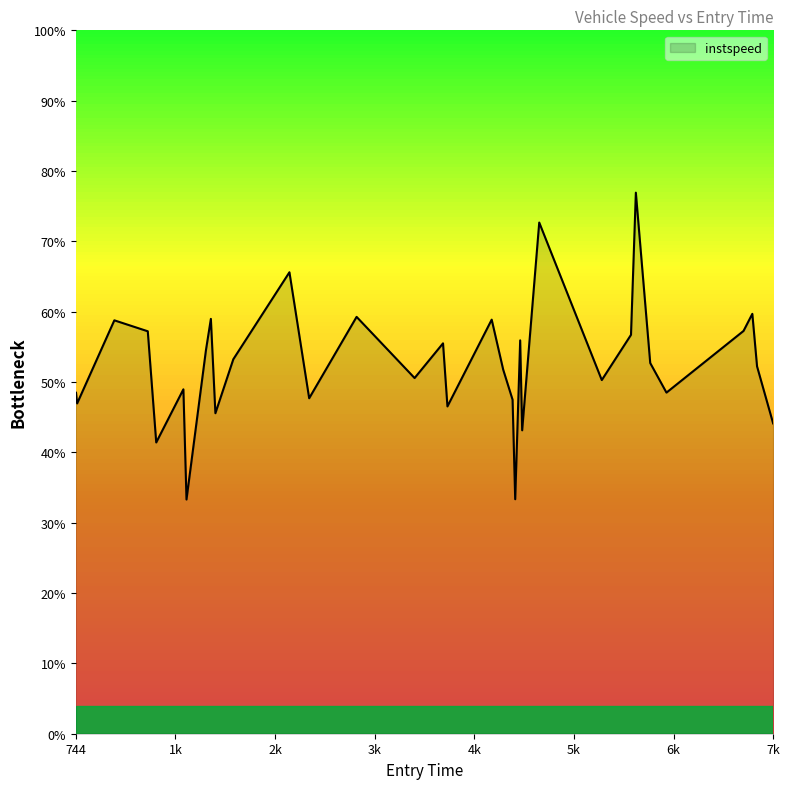

What is the difference between the maximum and minimum values?

43.6